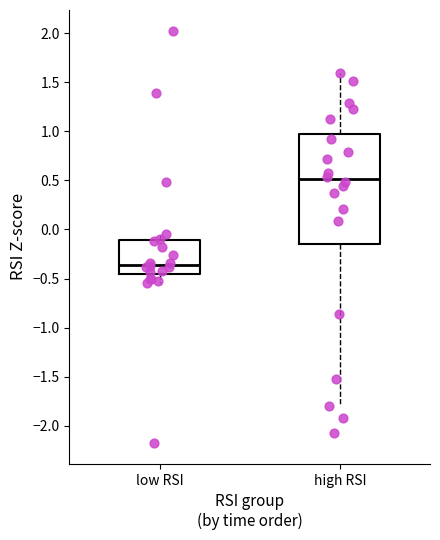

Where does the upper whisker of the box for high RSI end on the y-axis? The values are not printed on the chart, so give them approximately, as read against the axis.

1.60